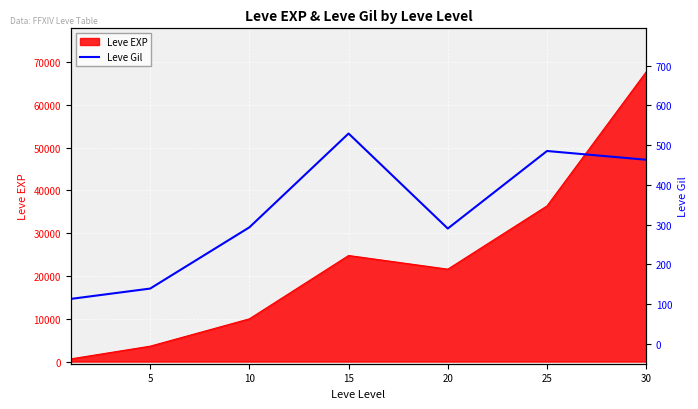

The value of Leve EXP at 10 is 15787. True or false?

False